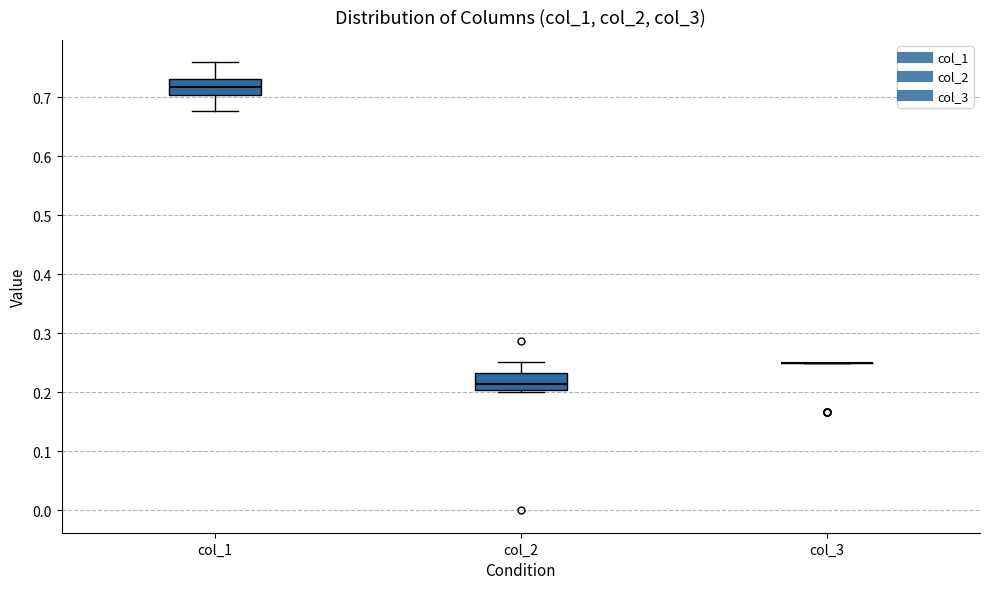

Where does the median line of the box for col_1 sit on the y-axis? The values are not printed on the chart, so give them approximately, as read against the axis.

0.72